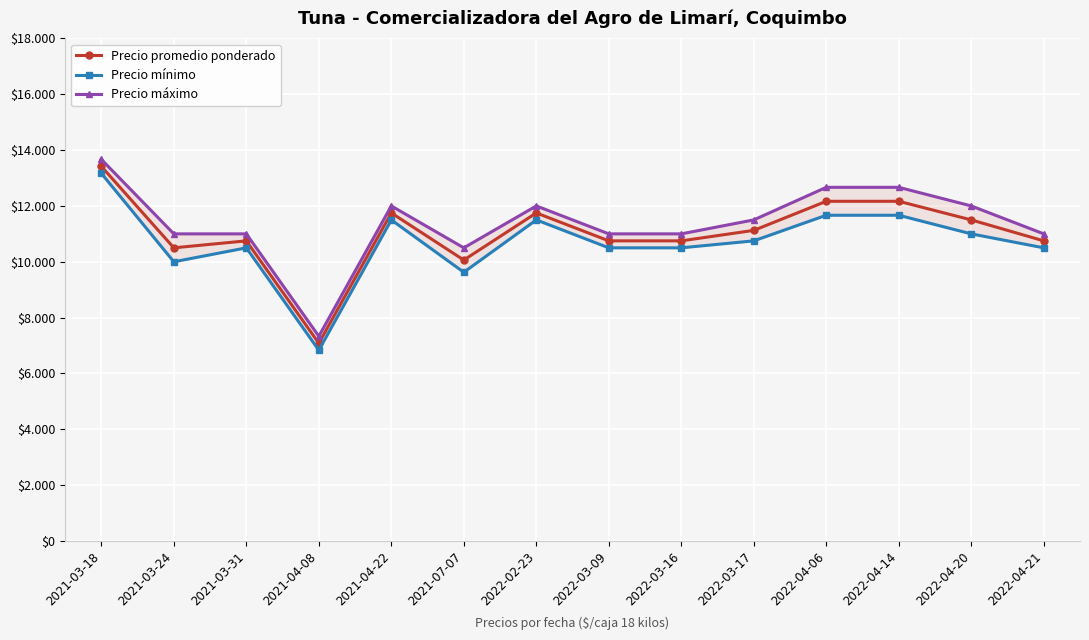

Does the chart have visible grid lines?

Yes